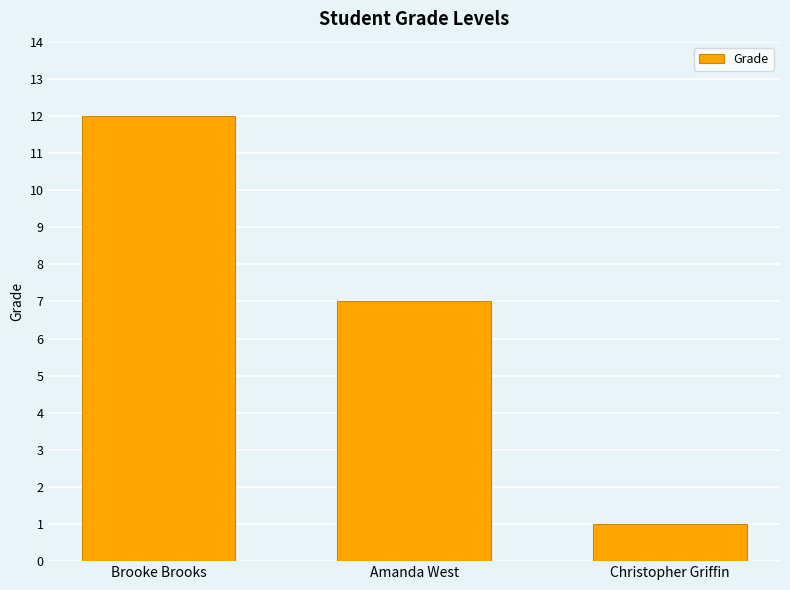

The chart shows a value of 12 at Brooke Brooks. True or false?

True